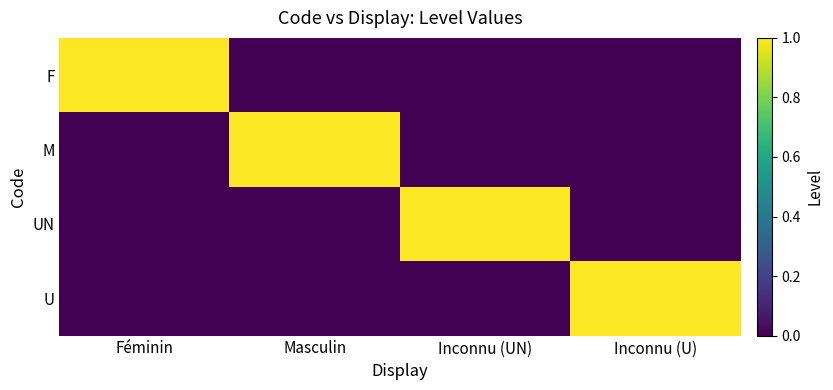

Which series has the largest range (max minus min)?

F